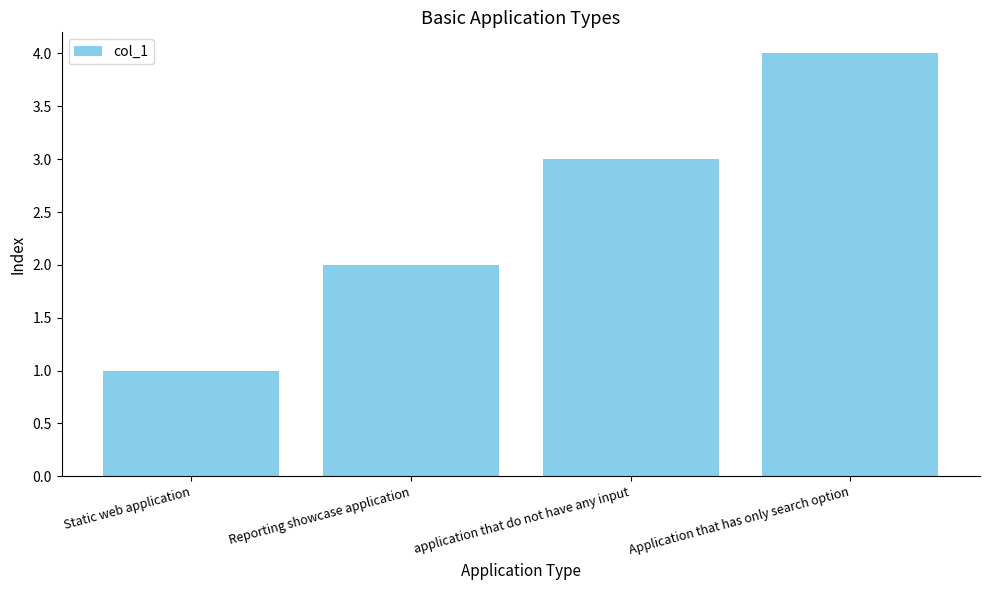

True or false: the data shows 2 at Reporting showcase application.

True